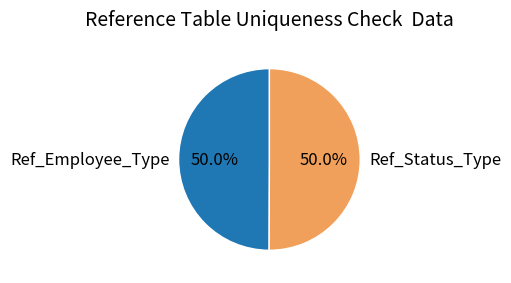

Do Ref_Status_Type and Ref_Employee_Type together represent more than half of the pie?

Yes